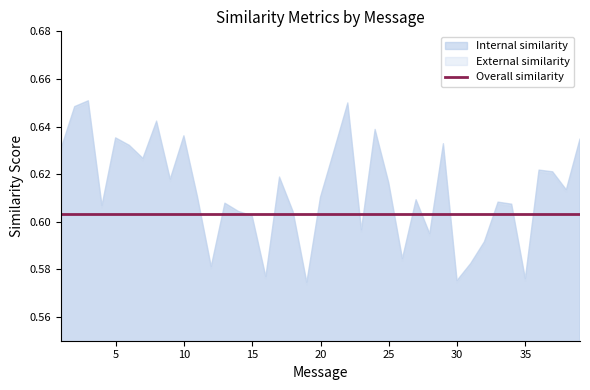

True or false: Overall similarity has more than 0 points higher than both neighbors.

False